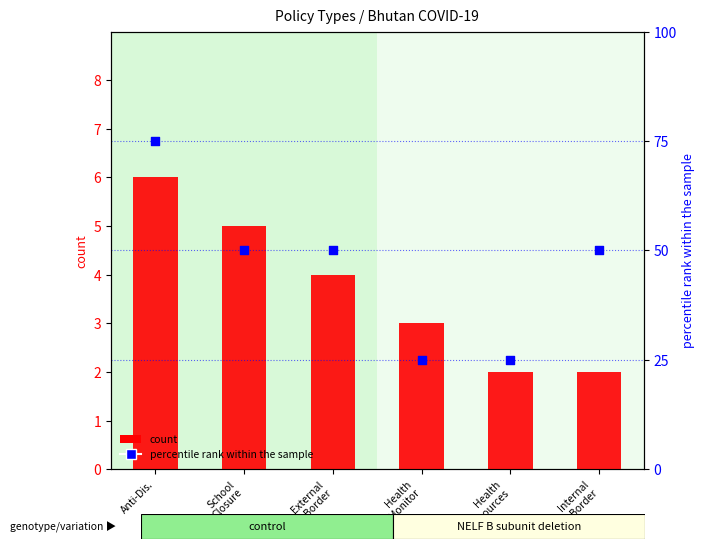

What is the total value across all series at Health
Monitor?

28